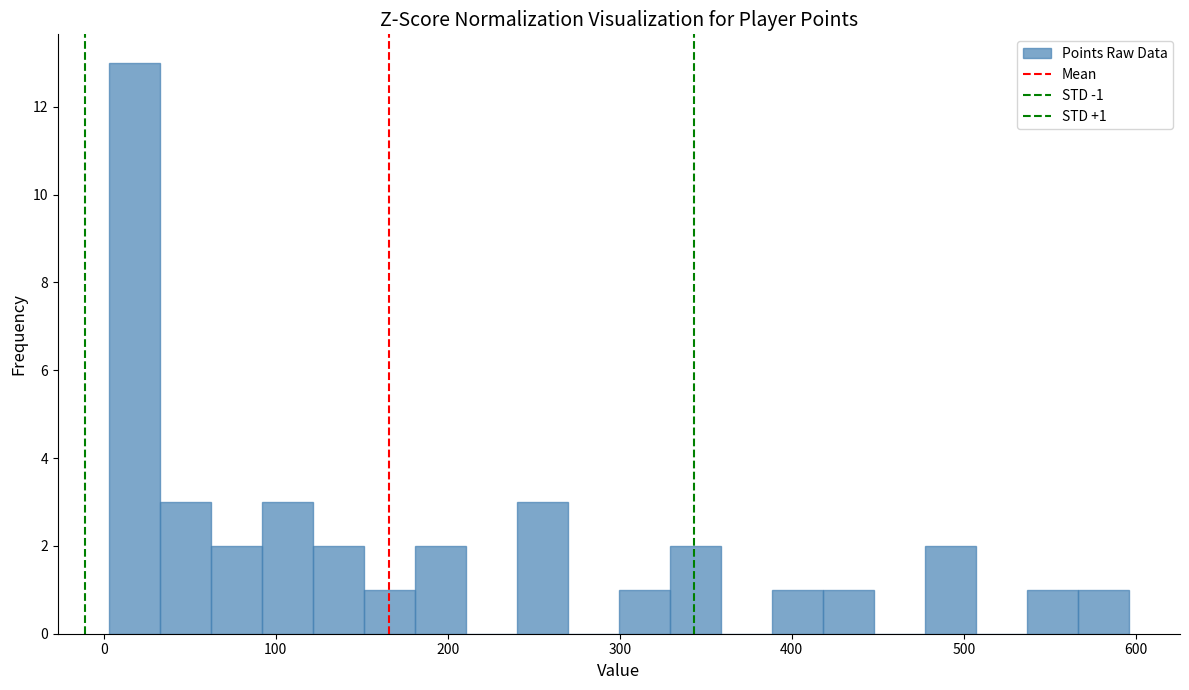

Around what value on the x-axis is the tallest bar? Give the approximate position of its centre, as read against the axis.

20